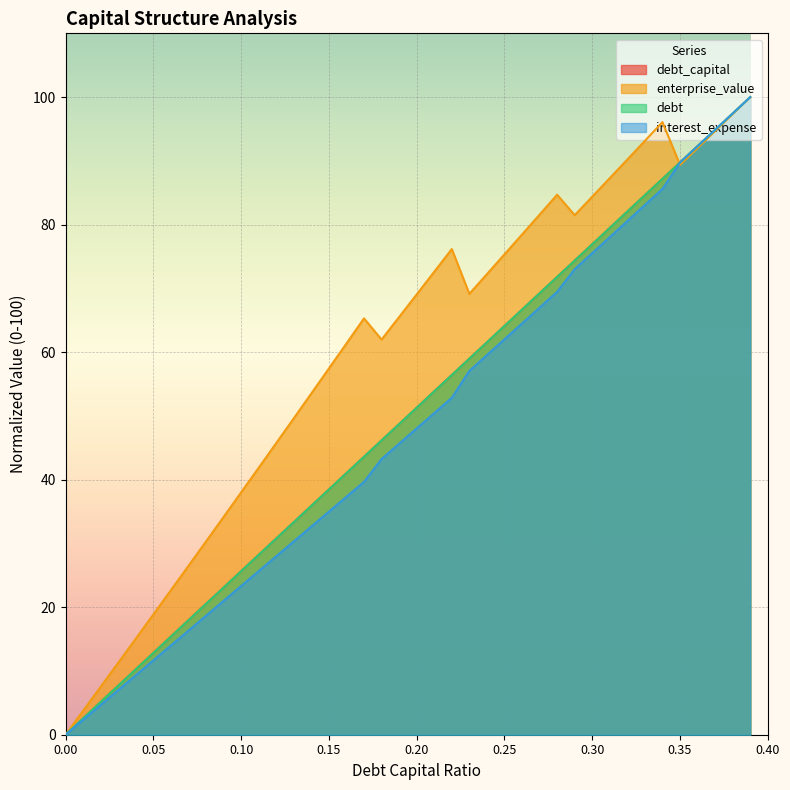

Rank the categories by interest_expense value from highest to lowest.

0.39, 0.38, 0.37, 0.36, 0.35, 0.34, 0.33, 0.32, 0.31, 0.3, 0.29, 0.28, 0.27, 0.26, 0.25, 0.24, 0.23, 0.22, 0.21, 0.2, 0.19, 0.18, 0.17, 0.16, 0.15, 0.14, 0.13, 0.12, 0.11, 0.1, 0.09, 0.08, 0.07, 0.06, 0.05, 0.04, 0.03, 0.02, 0.01, 0